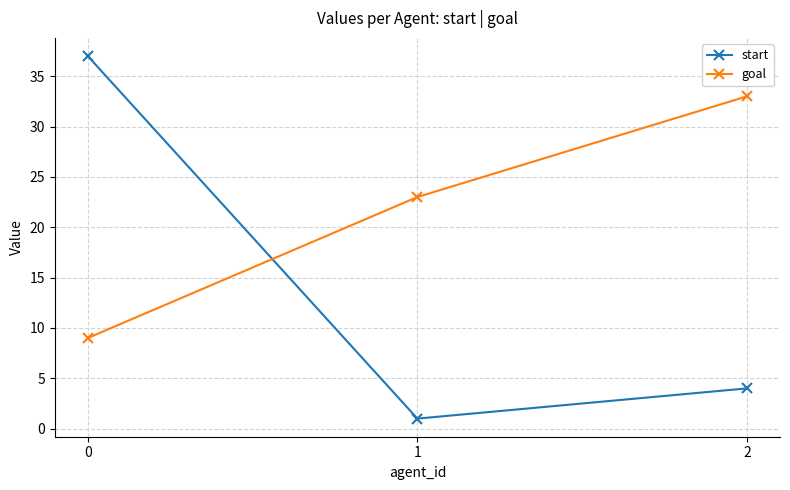

List the labels in order of start value, smallest first.

1, 2, 0